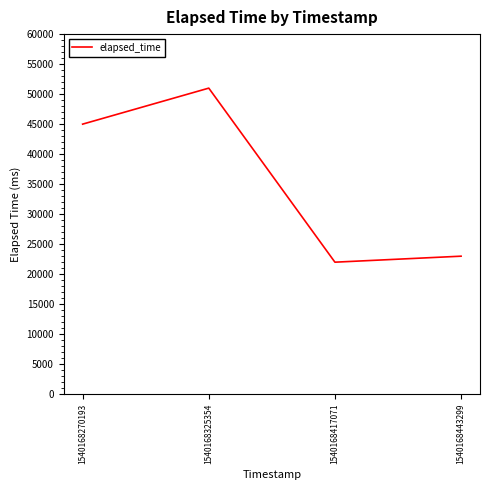

What is the average value?

35250